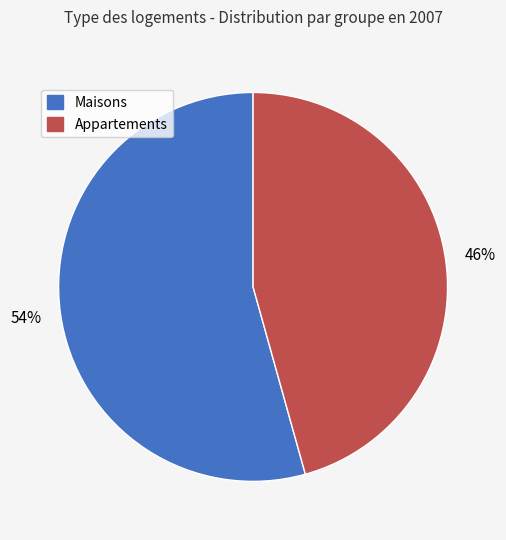

Is there a majority slice in this chart?

Yes